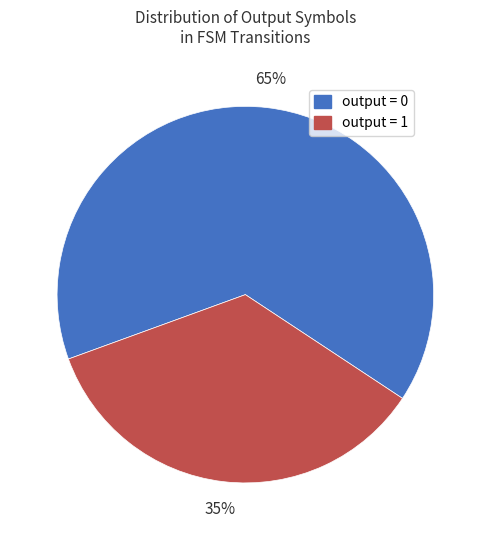

Which slice represents more than half of the pie?

output = 0